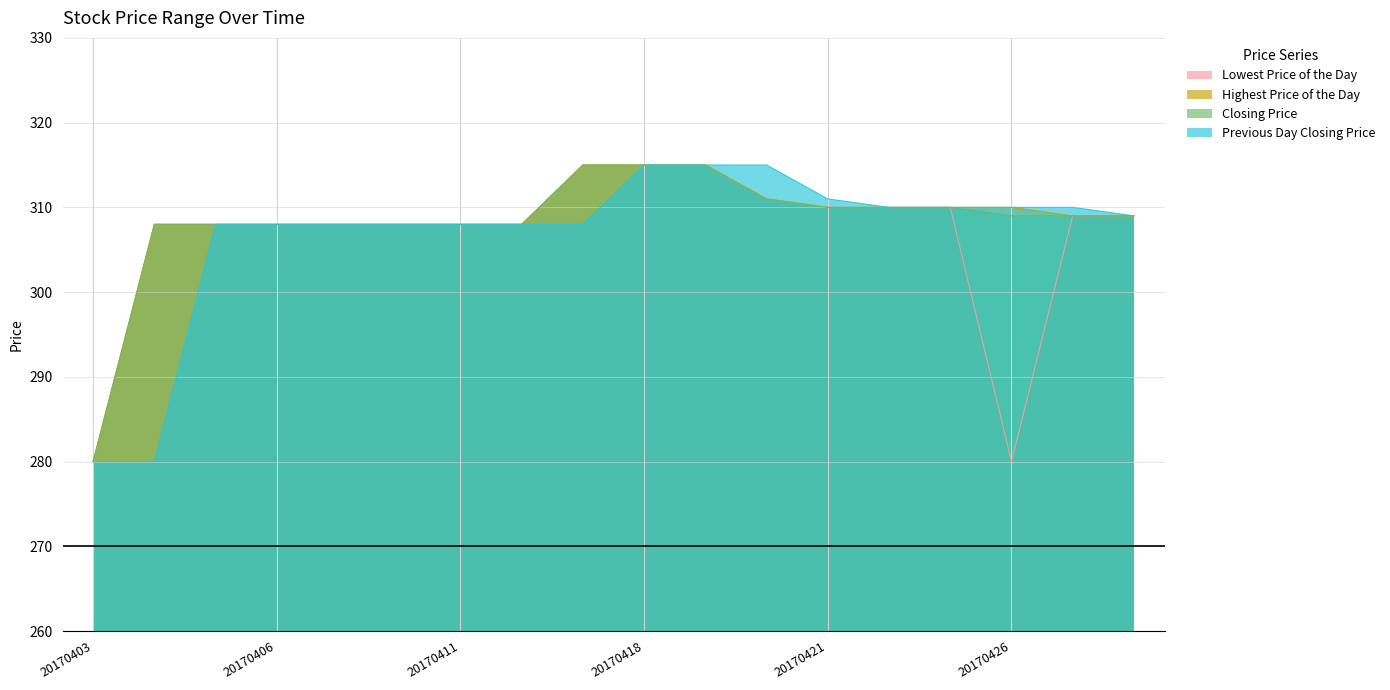

What is the minimum value for Closing Price?

280